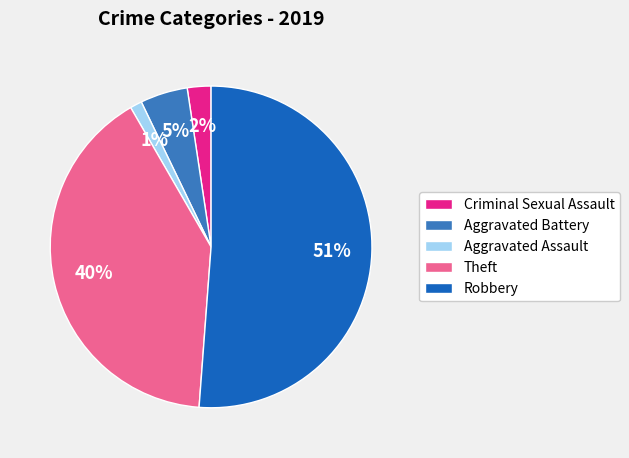

To the nearest percent, what is the average slice percentage?

20%